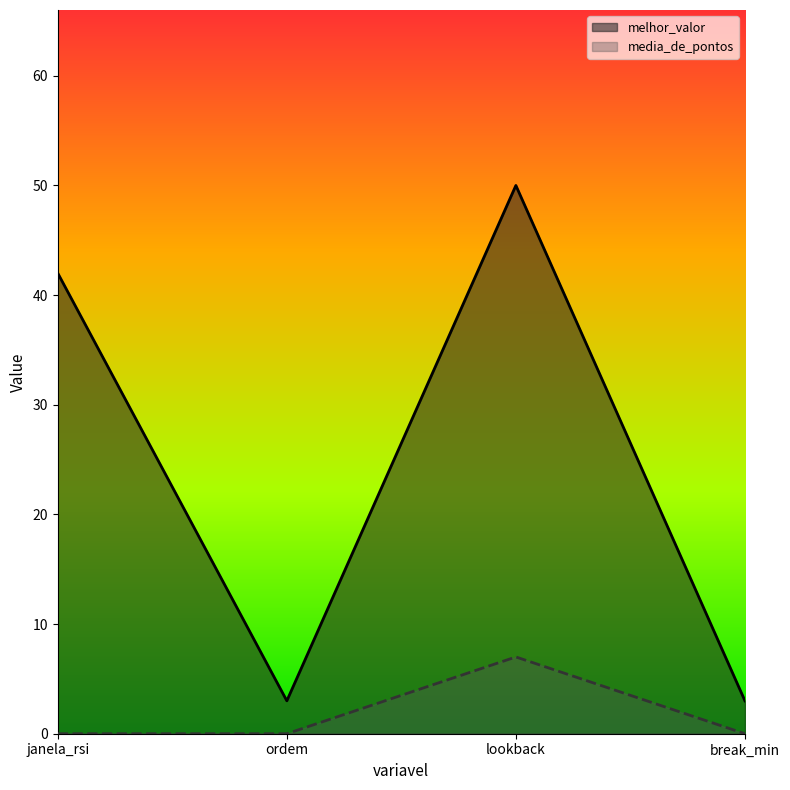

Where is melhor_valor nearest to the value 26?

janela_rsi